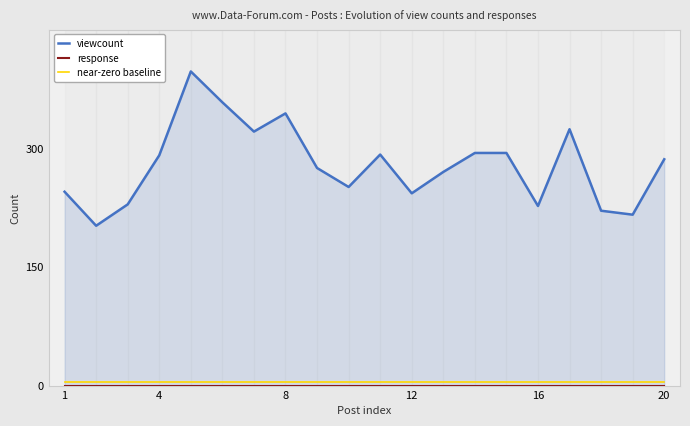

Is it true that near-zero baseline equals 7 at 9?

False